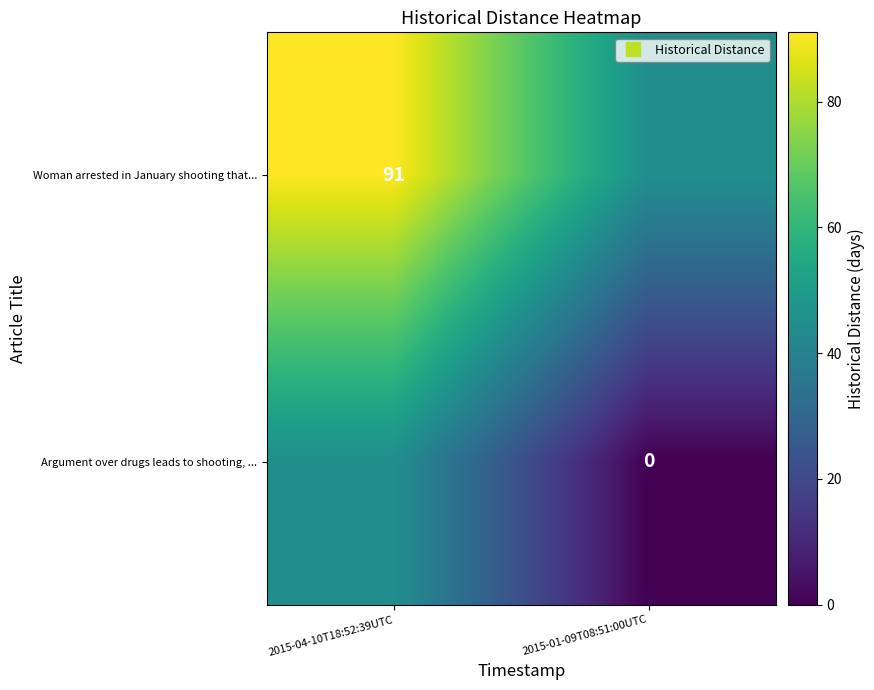

At how many categories does at least one series exceed 51?

1